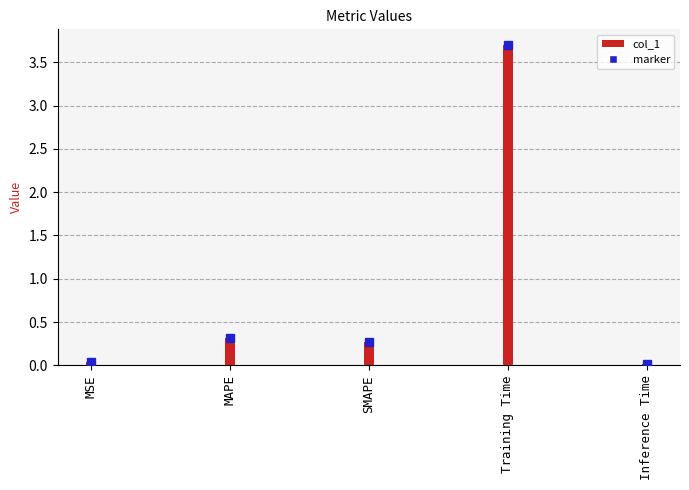

Reading left to right, extract all data points from this chart.

0.0	0.3	0.3	3.7	0.0